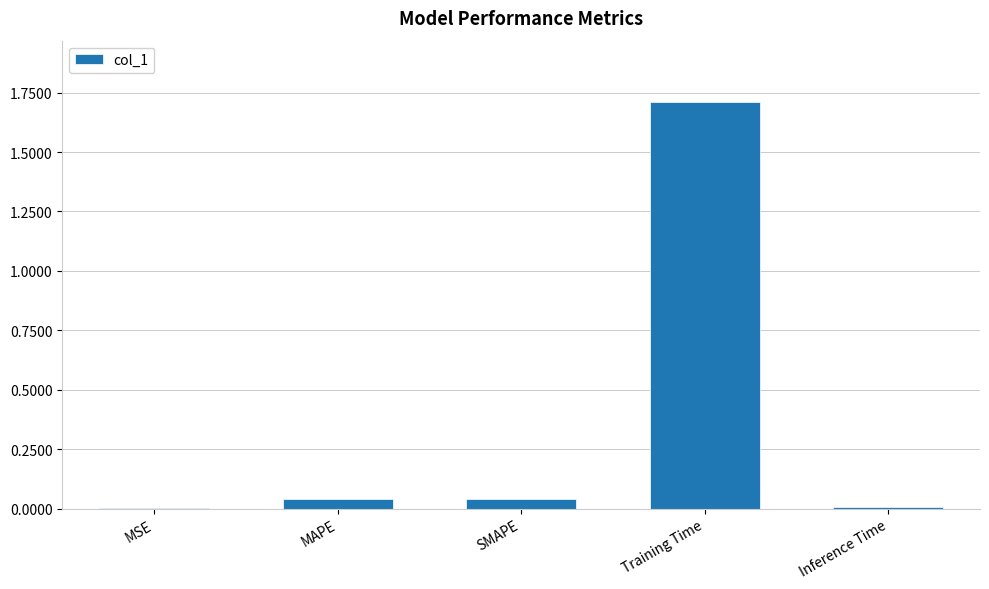

What is the sum of all values?

1.8